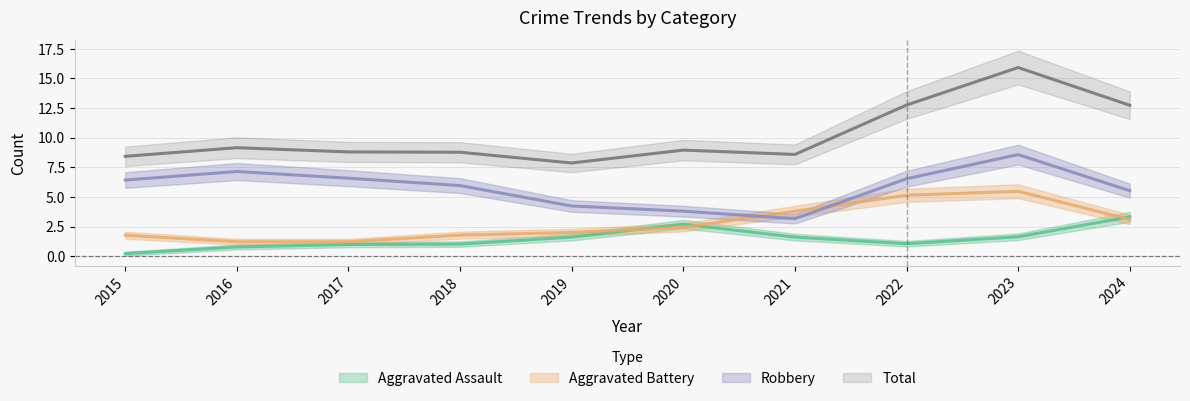

What is the value of the Aggravated Battery point at the 8th from the left?

5